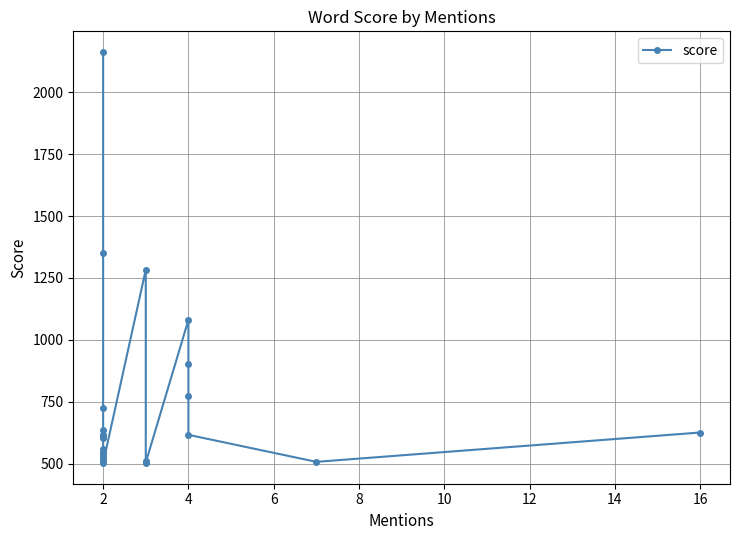

Is this an area chart (filled region under the line)?

No